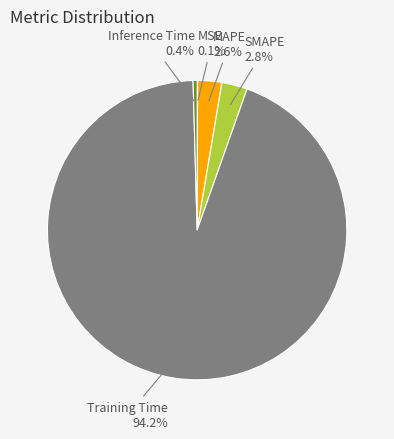

Is the sum of Inference Time and MAPE greater than half?

No